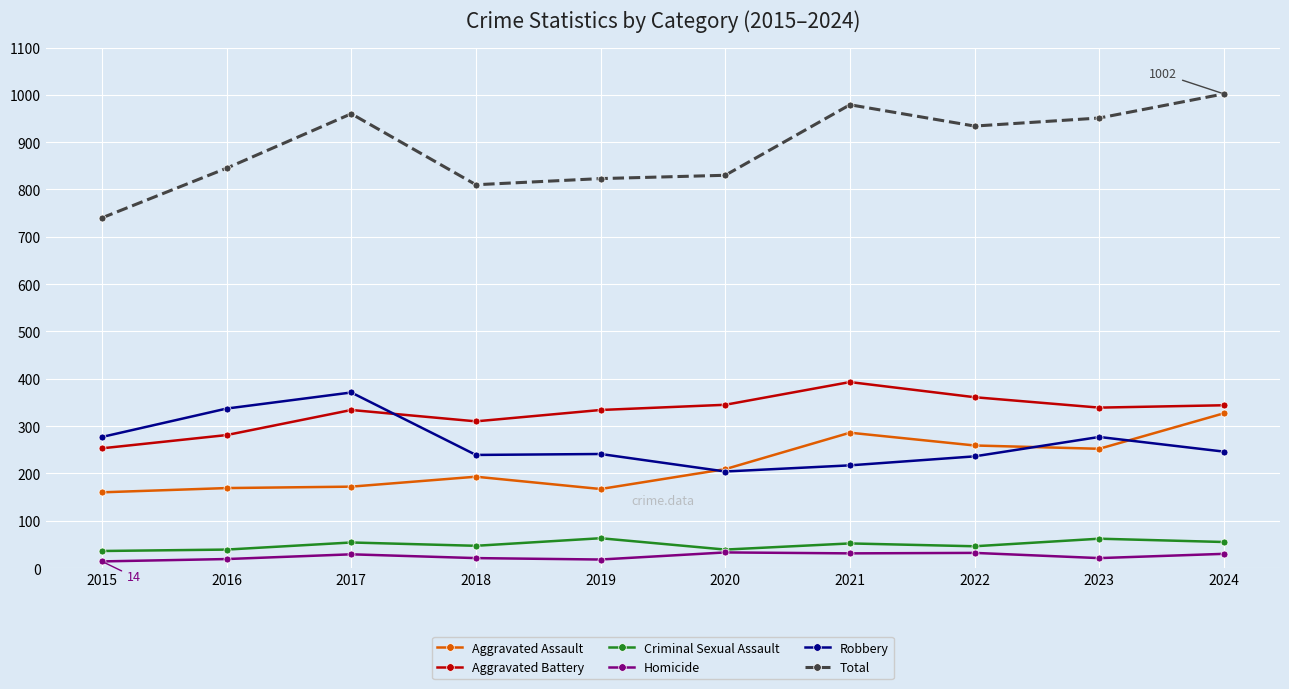

Between 2020 and 2022, which series saw the biggest shift?

Total